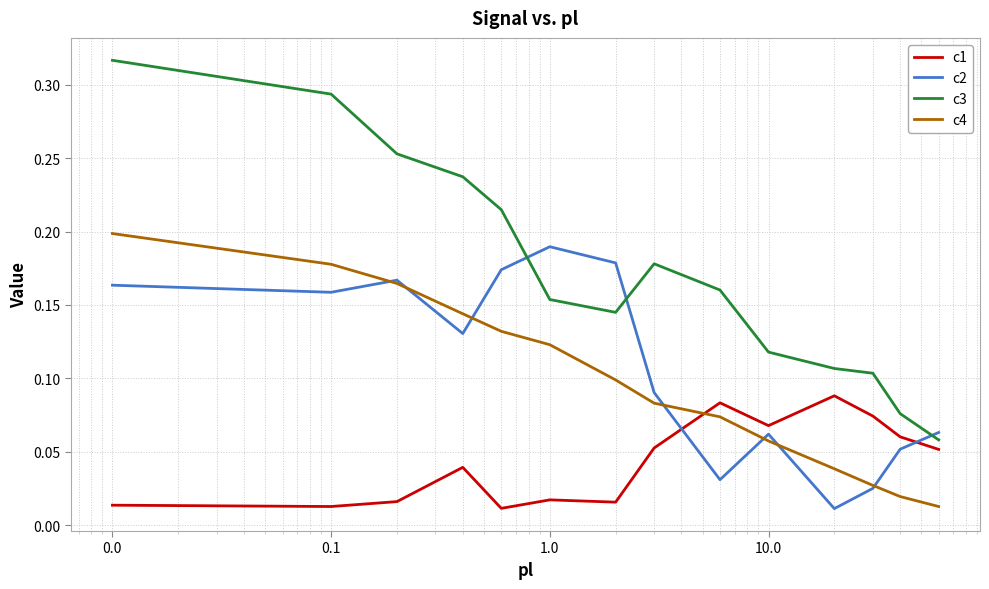

Which series has the largest total across all categories?

c3